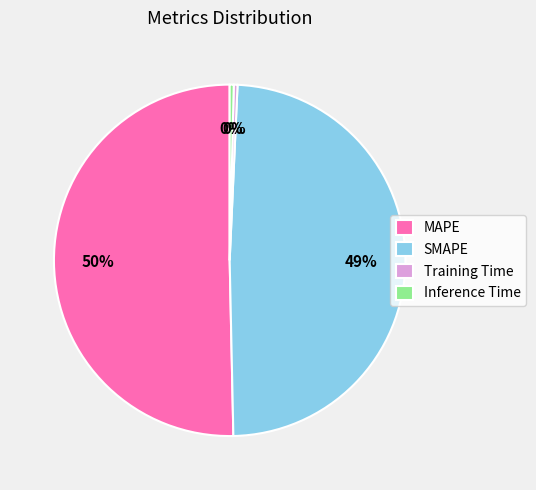

To the nearest percent, what is the average slice percentage?

25%